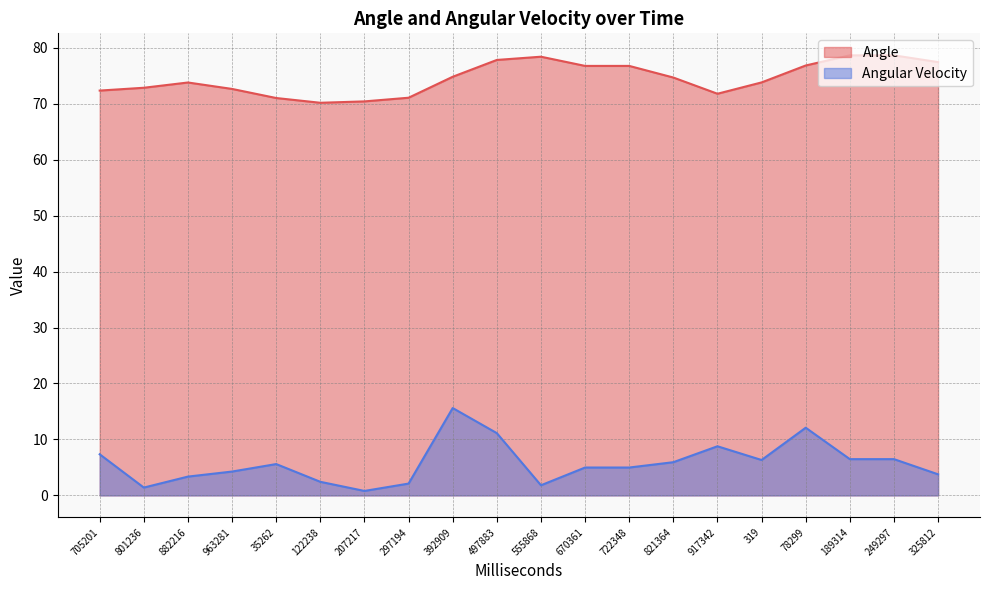

What is the highest value of the Angular Velocity series?

15.6